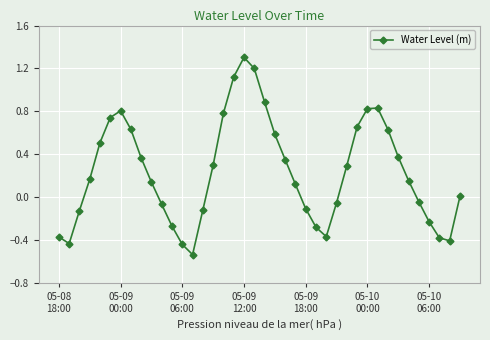

What is the maximum value shown in the chart?

1.3